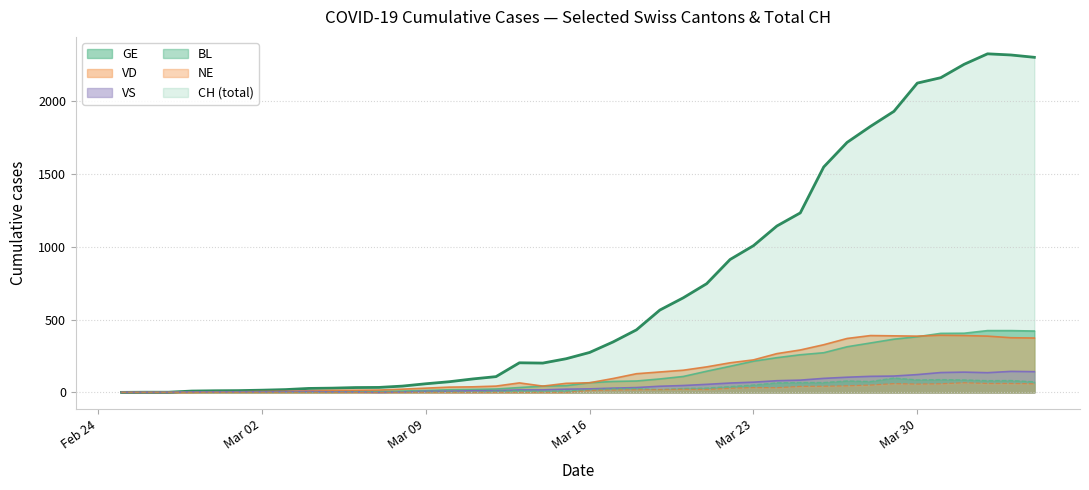

Which series has the widest spread of values?

CH (total)